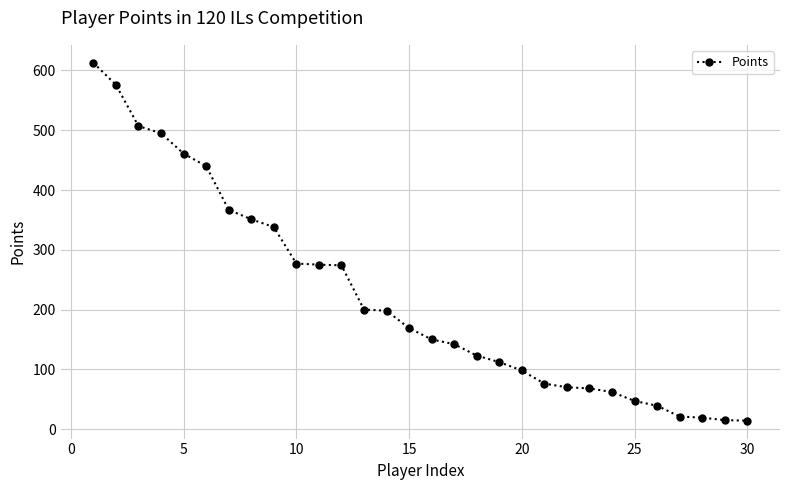

What is the difference between the maximum and minimum values?

599